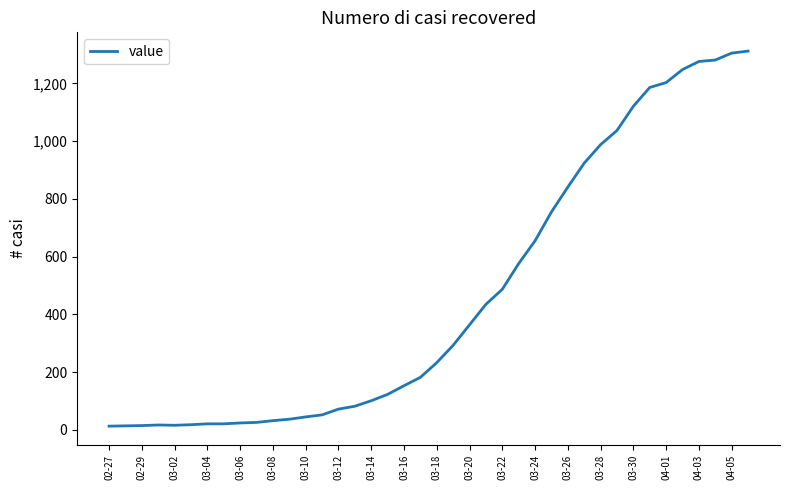

What is the maximum value shown in the chart?

1312